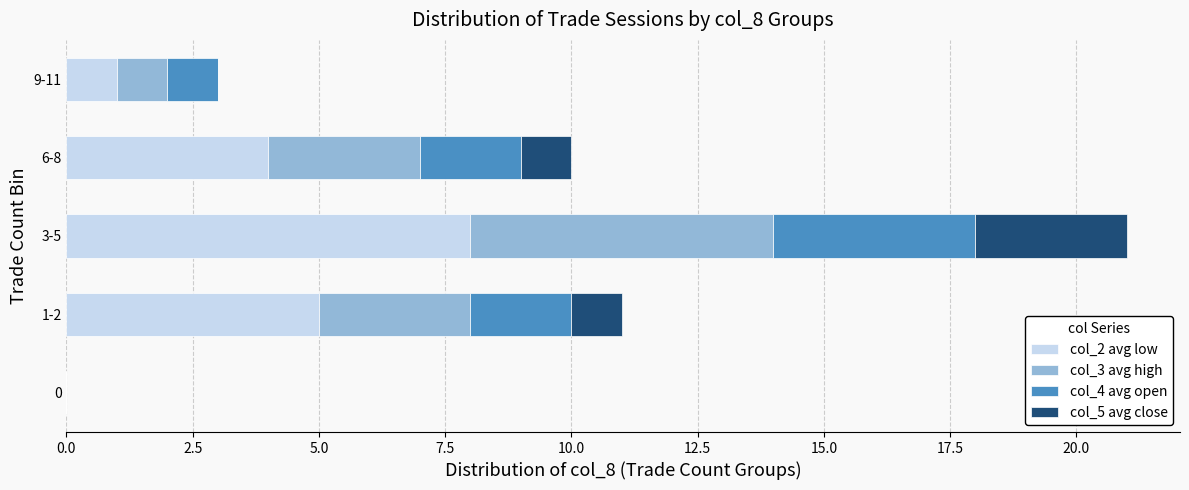

The col_2 avg low series shows 4 at 6-8. True or false?

True